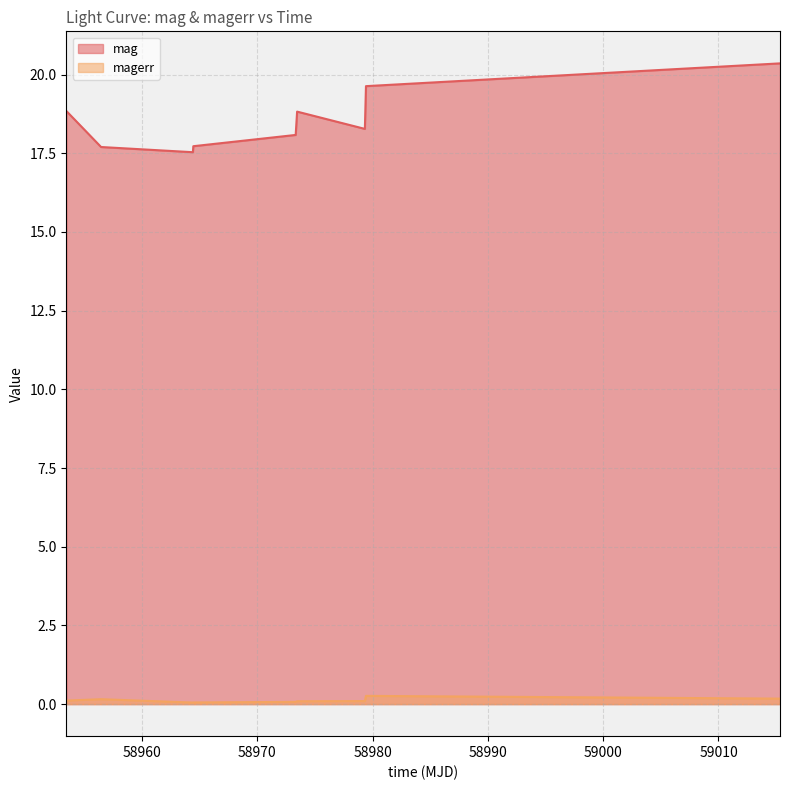

What is the label of the 5th point from the right?

58973.33675929997